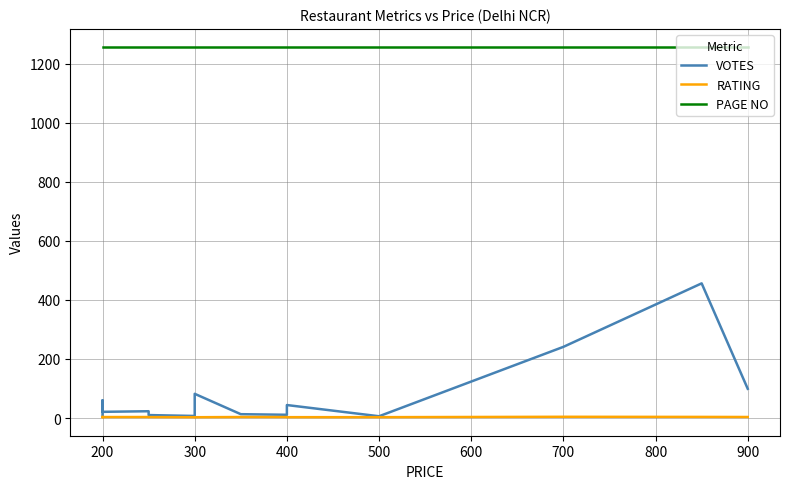

At how many categories does at least one series exceed 447?

14